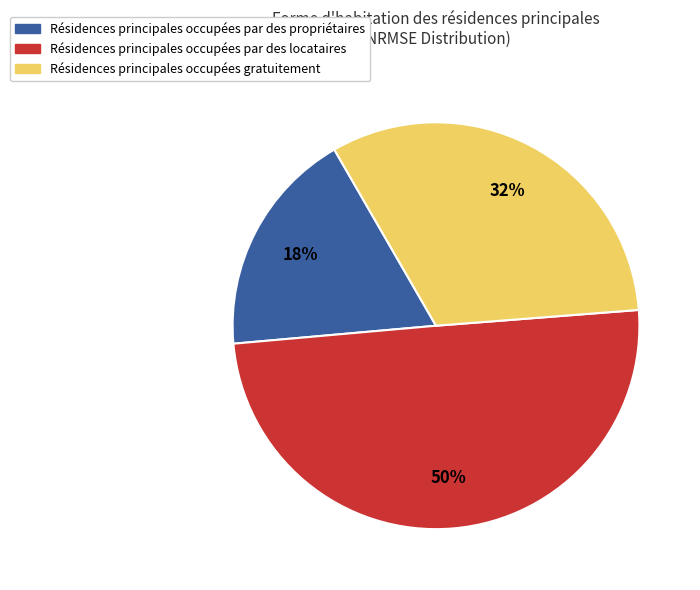

Is Résidences principales occupées par des propriétaires the majority of the pie?

No